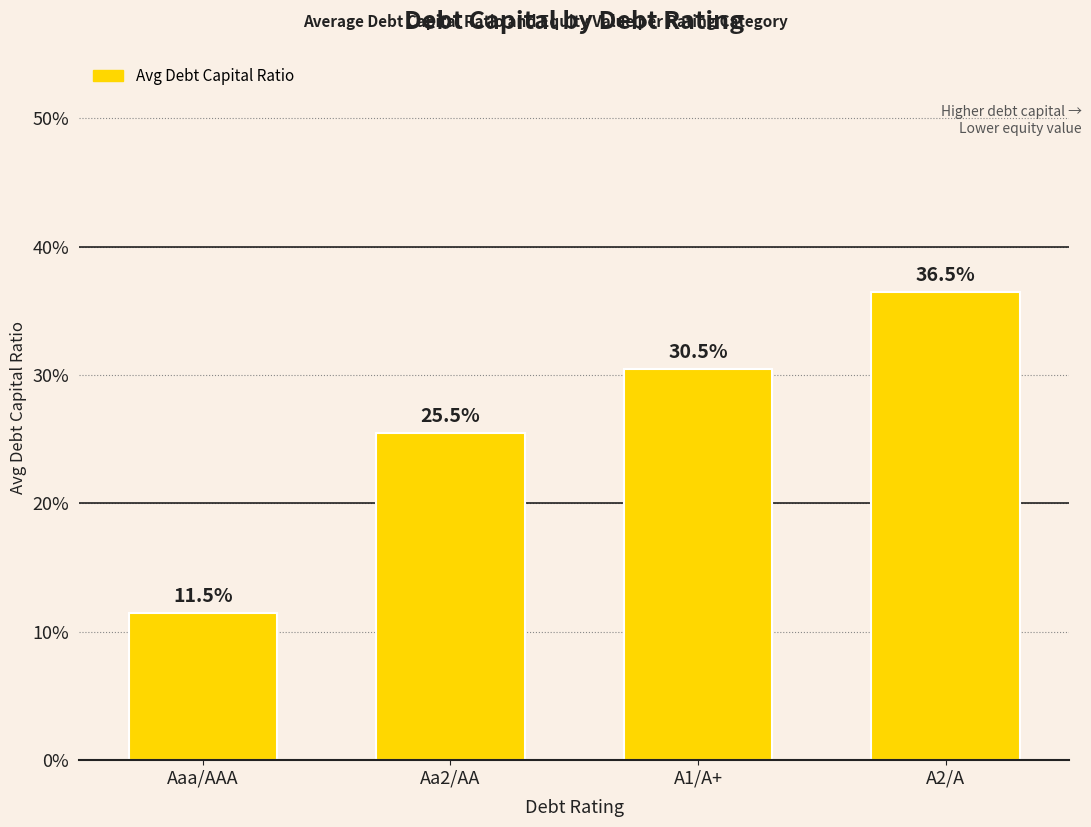

What is the label of the 4th bar from the right?

Aaa/AAA